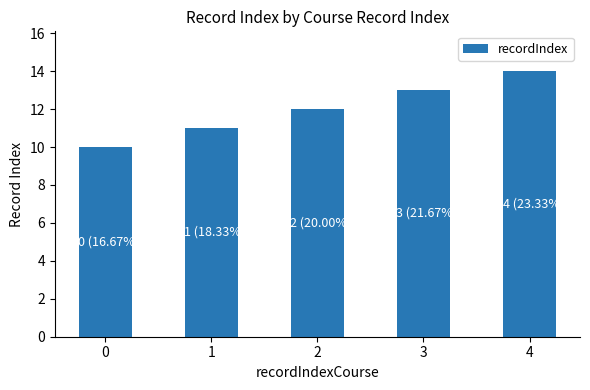

What is the value of the 2nd bar from the left?

11